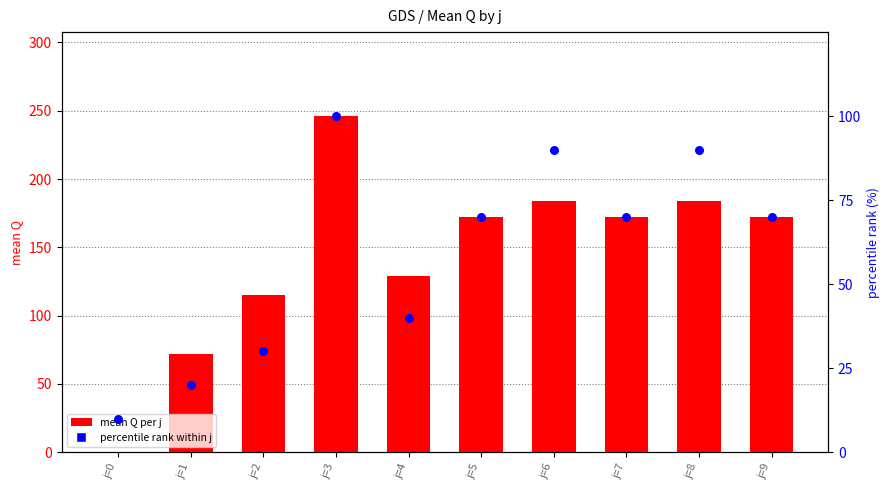

Is the value of percentile rank within j at j=6 greater than the value of mean Q per j at j=6?

No